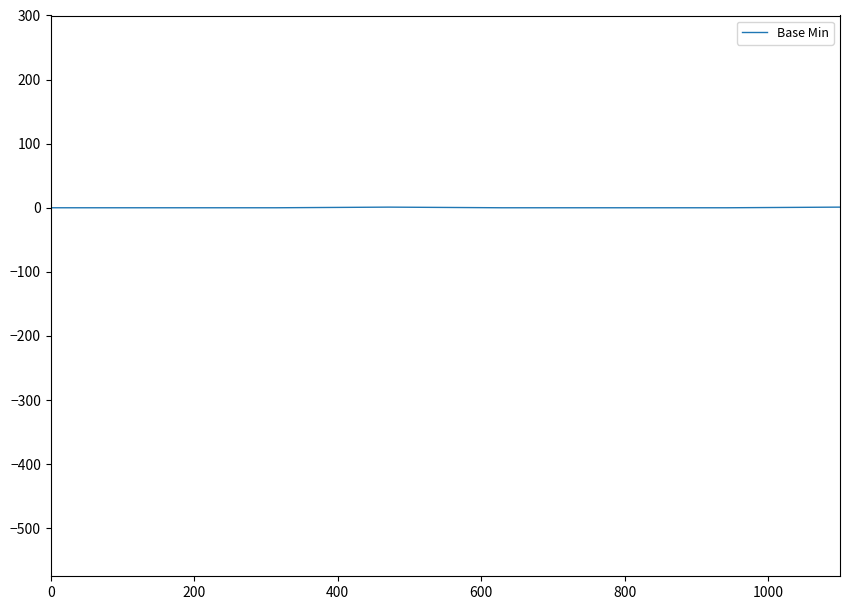

How many distinct data groups are displayed?

1